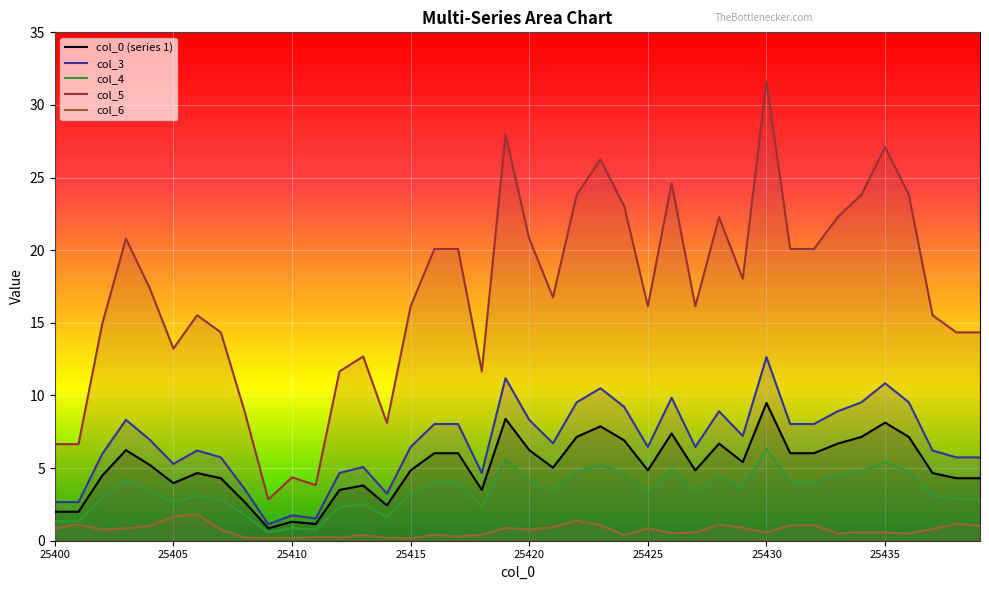

Which series changed the most between 25405 and 25430?

col_5